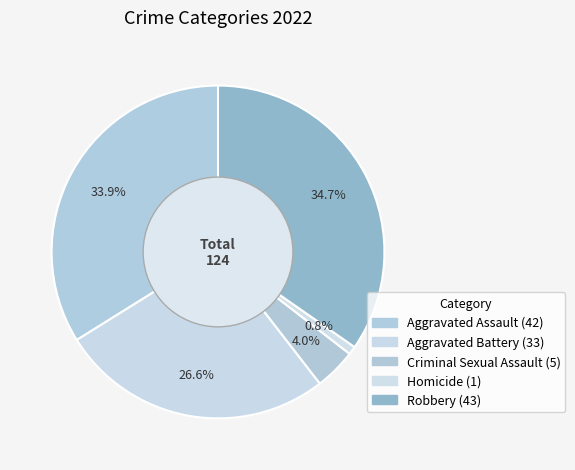

Which category has the smallest portion of the pie?

Homicide